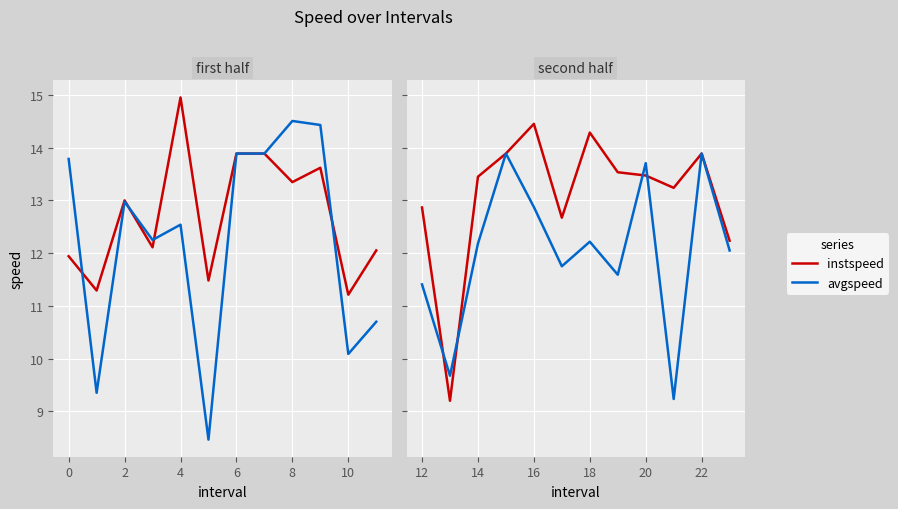

Rank the series by their average value, from lowest to highest.

avgspeed, instspeed